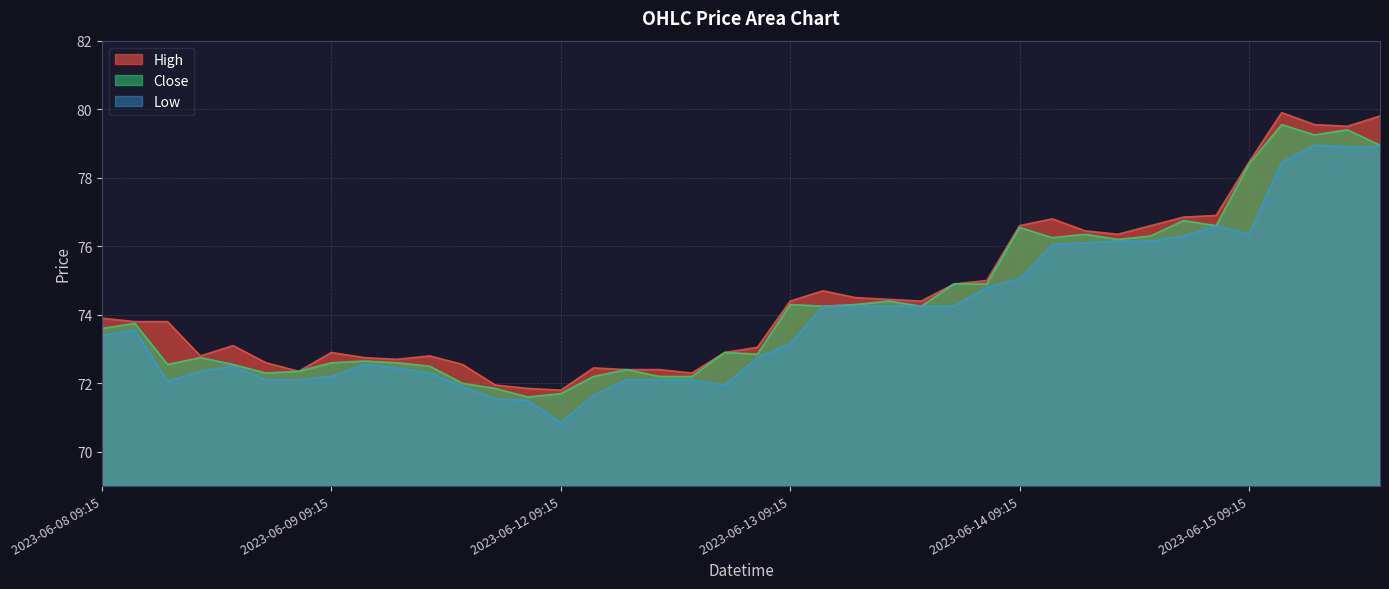

Reading right to left, extract all data points from this chart.

High: 79.8	79.5	79.5	79.9	78.5	76.9	76.8	76.6	76.3	76.5	76.8	76.6	75.0	74.9	74.4	74.5	74.5	74.7	74.4	73.0	72.9	72.3	72.4	72.4	72.5	71.8	71.8	72.0	72.5	72.8	72.7	72.8	72.9	72.3	72.6	73.1	72.8	73.8	73.8	73.9
Close: 79.0	79.4	79.2	79.5	78.4	76.6	76.8	76.3	76.2	76.3	76.2	76.5	74.9	74.9	74.2	74.4	74.3	74.2	74.3	72.8	72.9	72.2	72.2	72.4	72.2	71.7	71.6	71.8	72.0	72.5	72.6	72.7	72.6	72.3	72.3	72.5	72.8	72.5	73.8	73.6
Low: 78.9	78.9	79.0	78.5	76.3	76.6	76.3	76.2	76.2	76.1	76.0	75.0	74.8	74.2	74.2	74.2	74.2	74.2	73.2	72.8	72.0	72.1	72.1	72.1	71.7	70.8	71.5	71.5	71.9	72.3	72.5	72.5	72.2	72.1	72.1	72.5	72.3	72.0	73.5	73.4